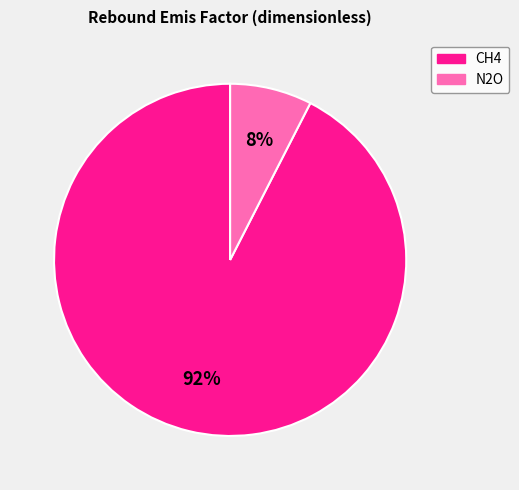

To the nearest percent, what is the combined percentage of N2O and CH4?

100%